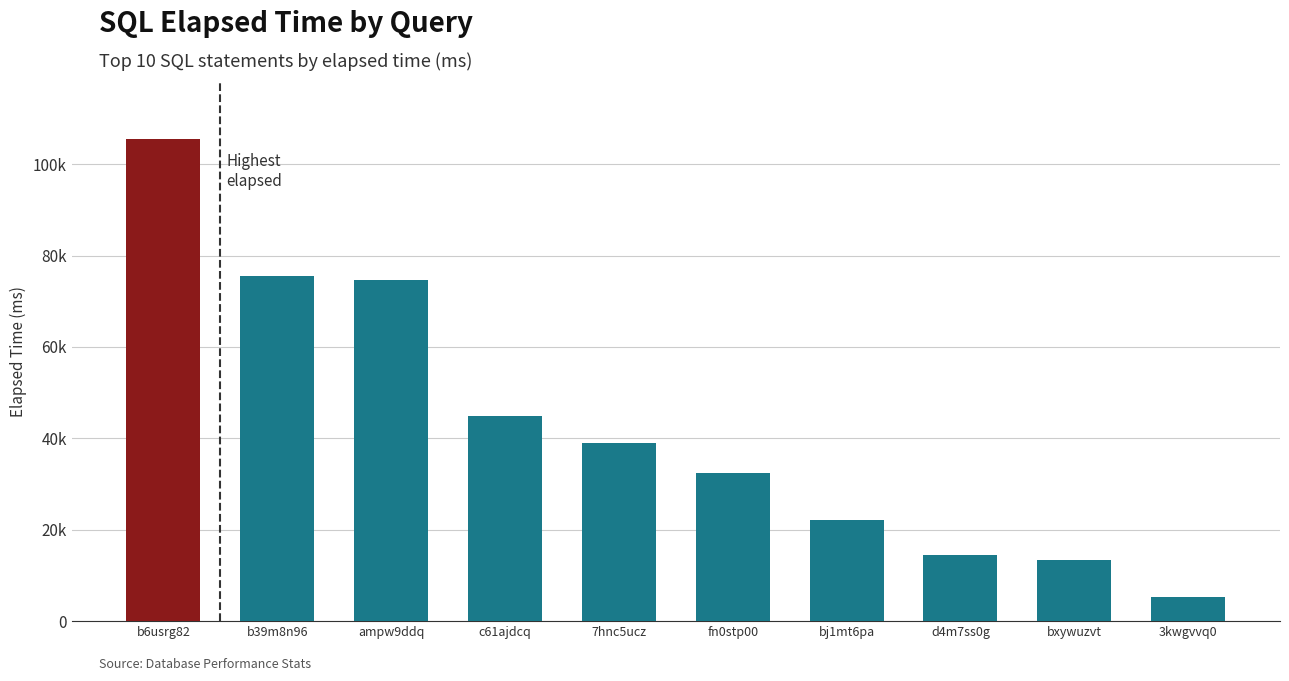

True or false: the data shows 22130 at bj1mt6pa.

True